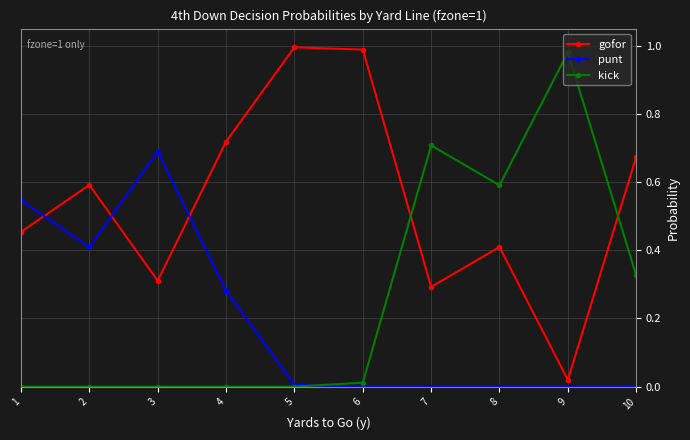

What is the value of the gofor point at the 8th from the left?

0.4